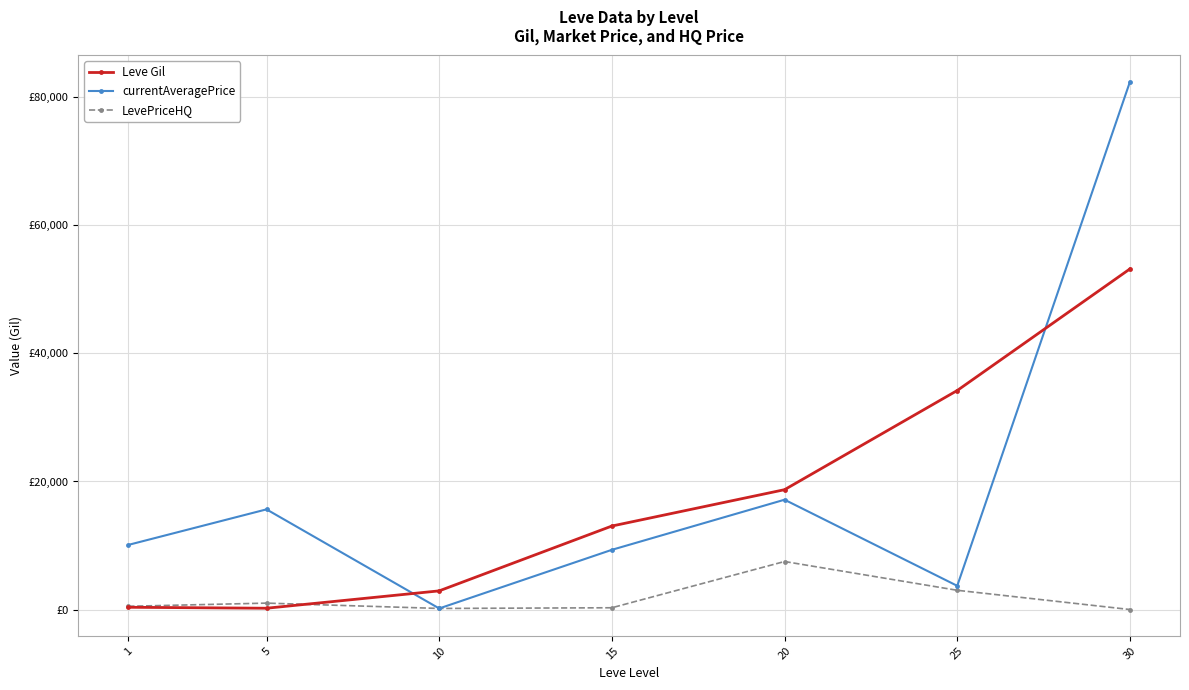

Is it true that currentAveragePrice equals 1329.1 at 25?

False